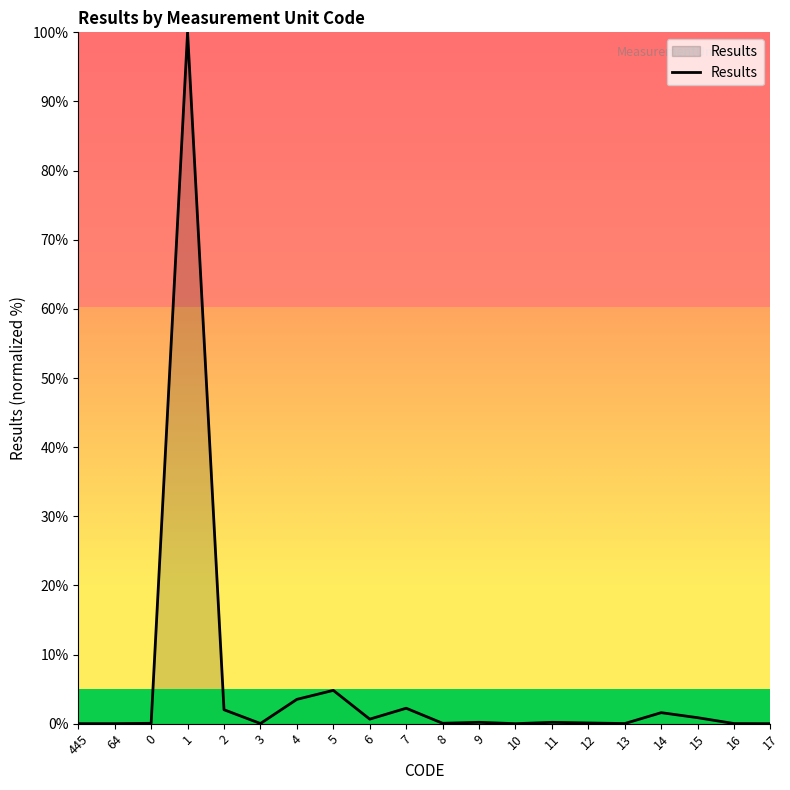

Which label corresponds to the largest value in the chart?

1